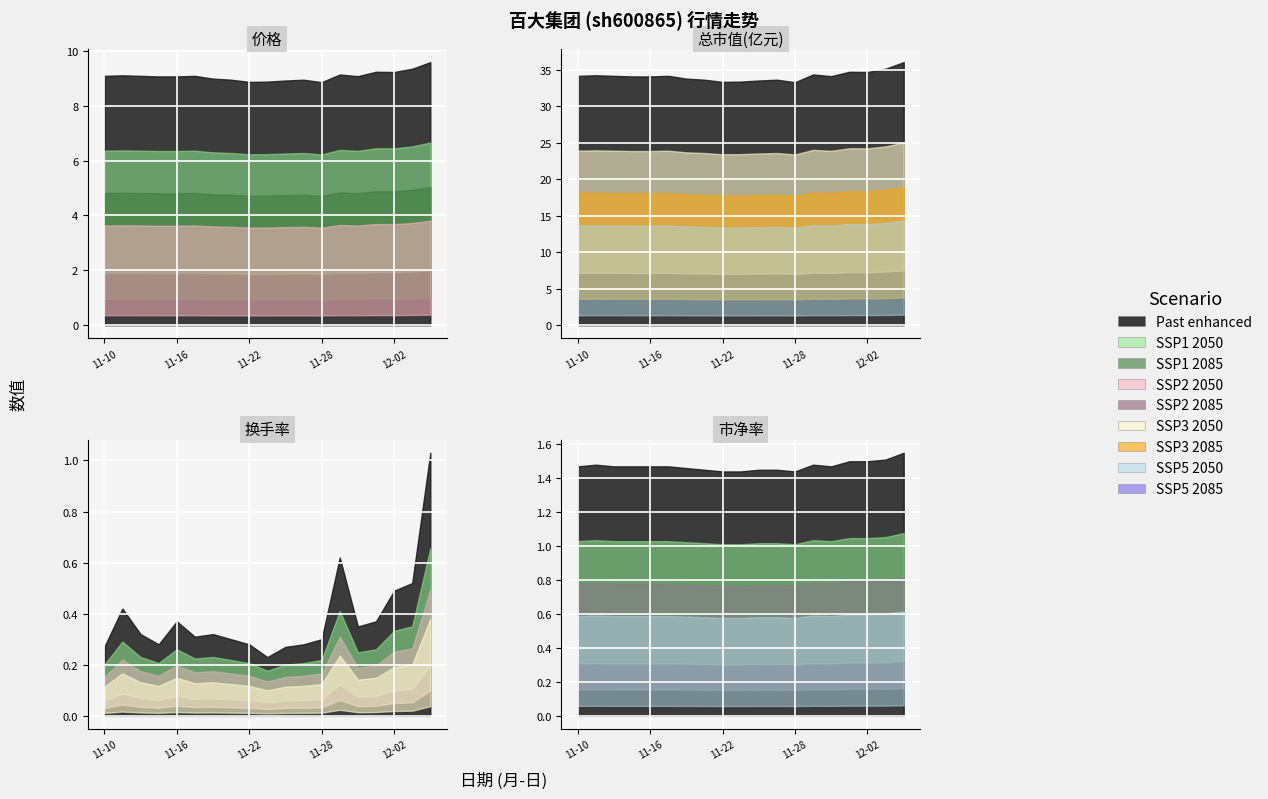

What value does the 市净率 series have at 2022-12-02?

1.5